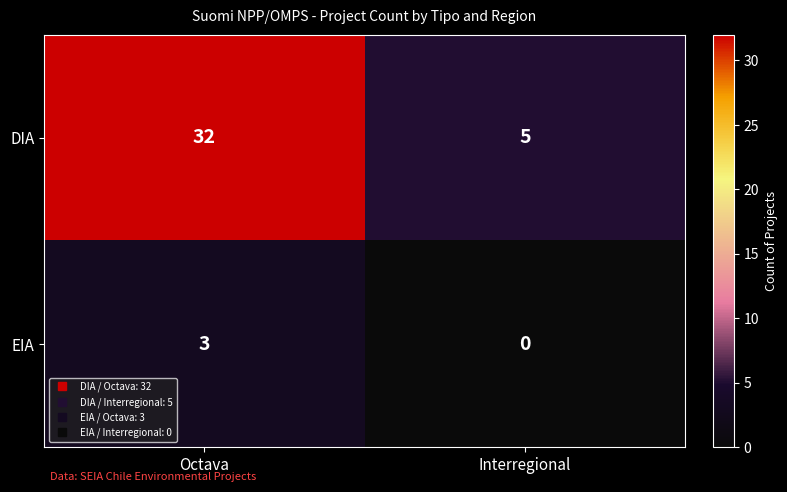

Rank the series at Interregional from lowest to highest value.

EIA, DIA